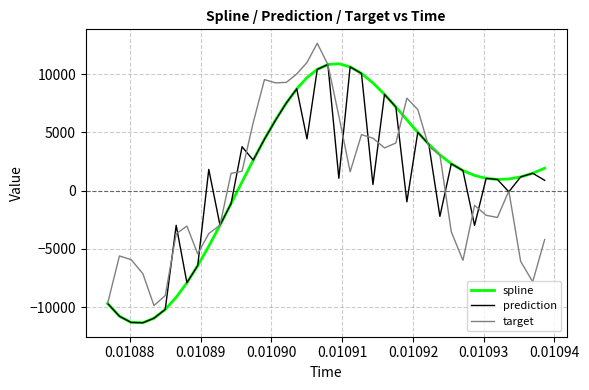

What is the minimum value for target?

-9853.8